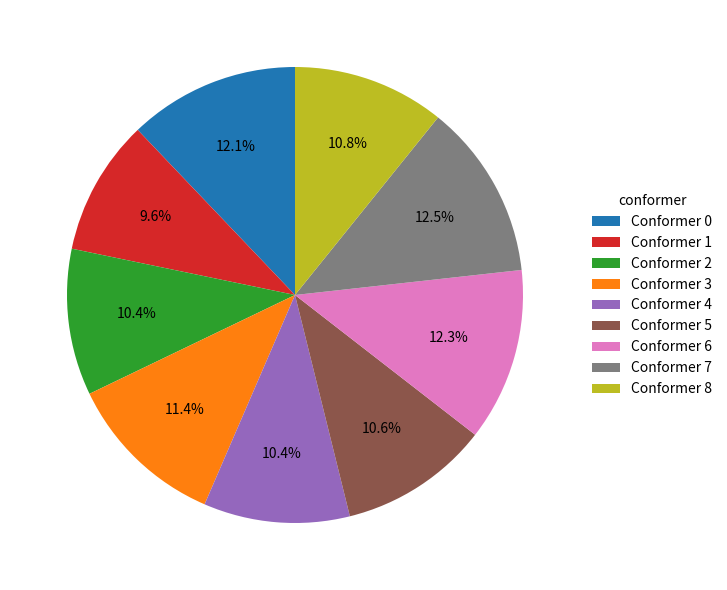

Does Conformer 7 account for over 50% of the chart?

No